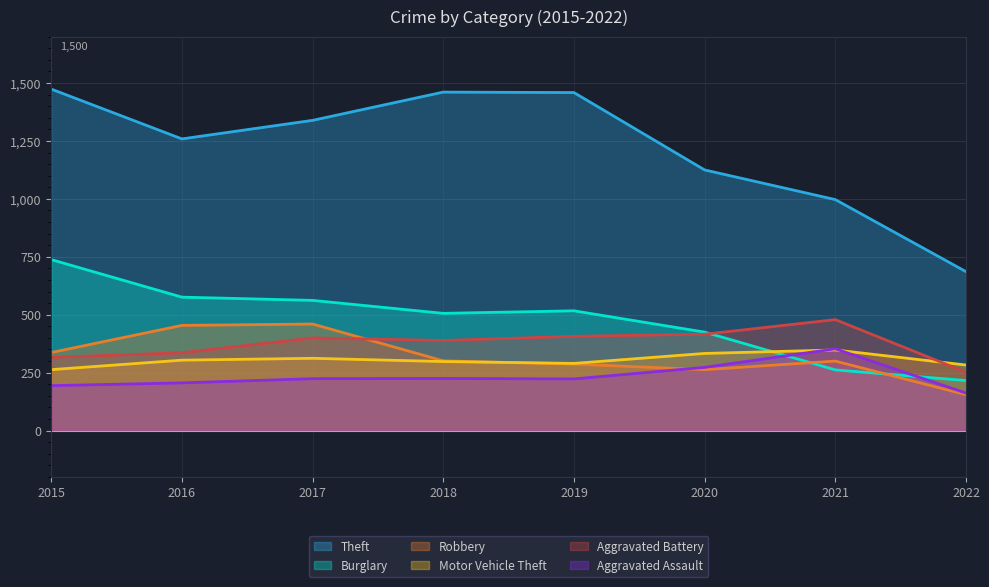

Which category has the lowest value across all series?

2022